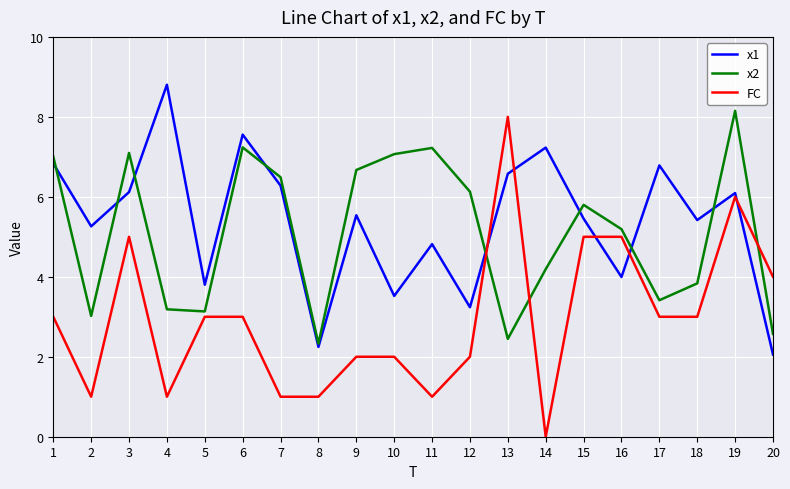

Between which two adjacent categories do x2 and x1 first intersect?

1 and 2